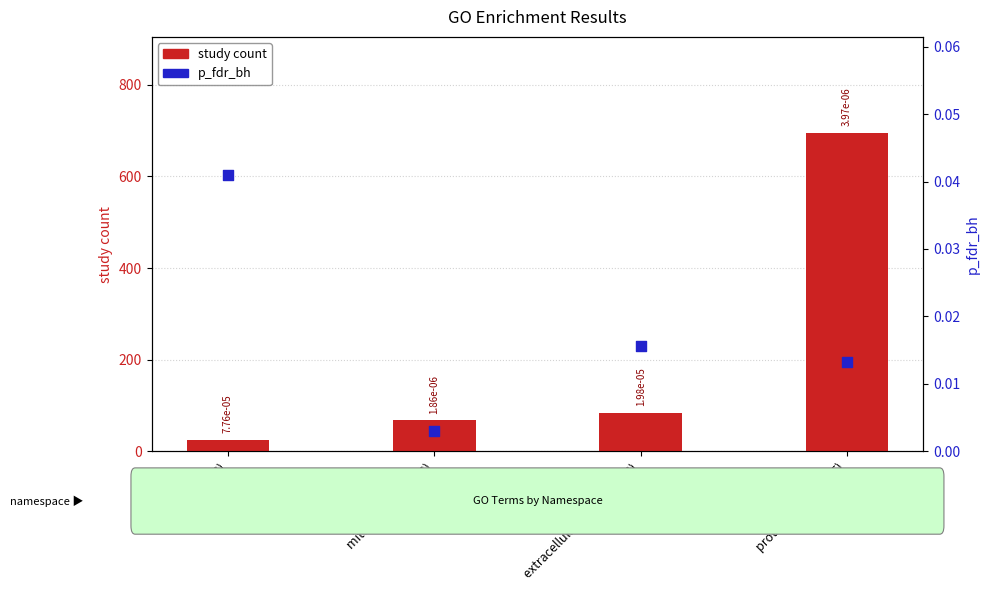

Which series has the largest total across all categories?

study count